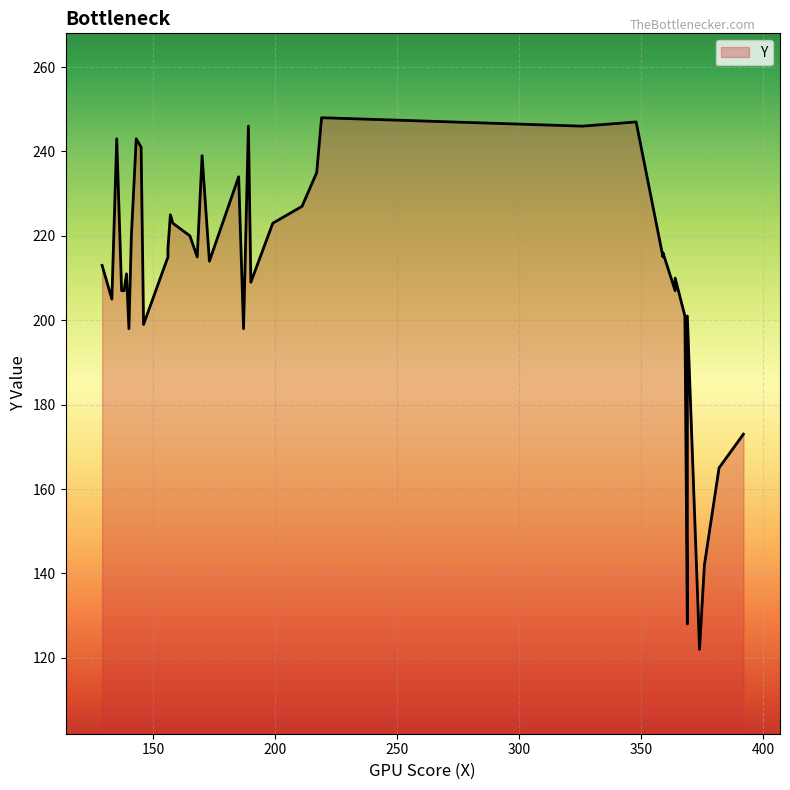

How many distinct data groups are displayed?

1